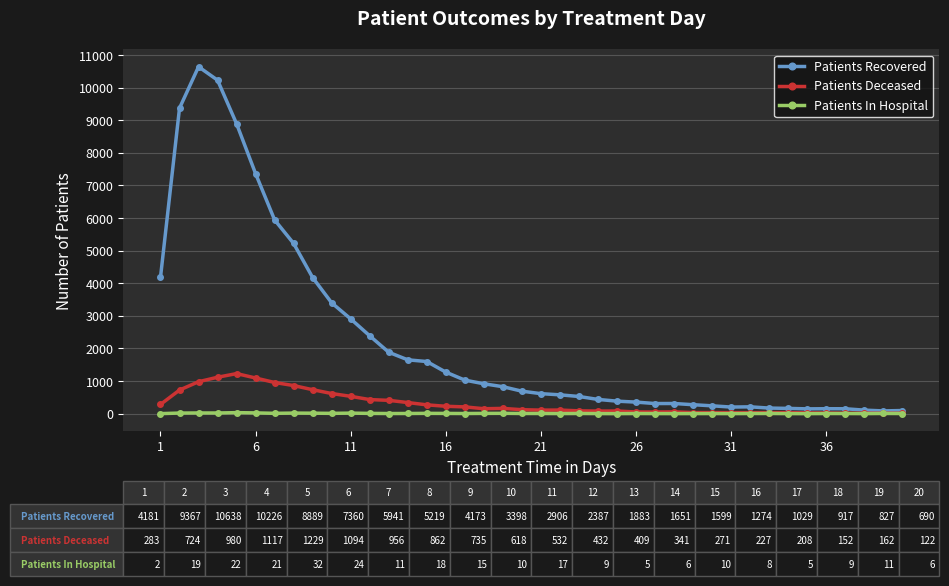

Which series has the largest range (max minus min)?

Patients Recovered